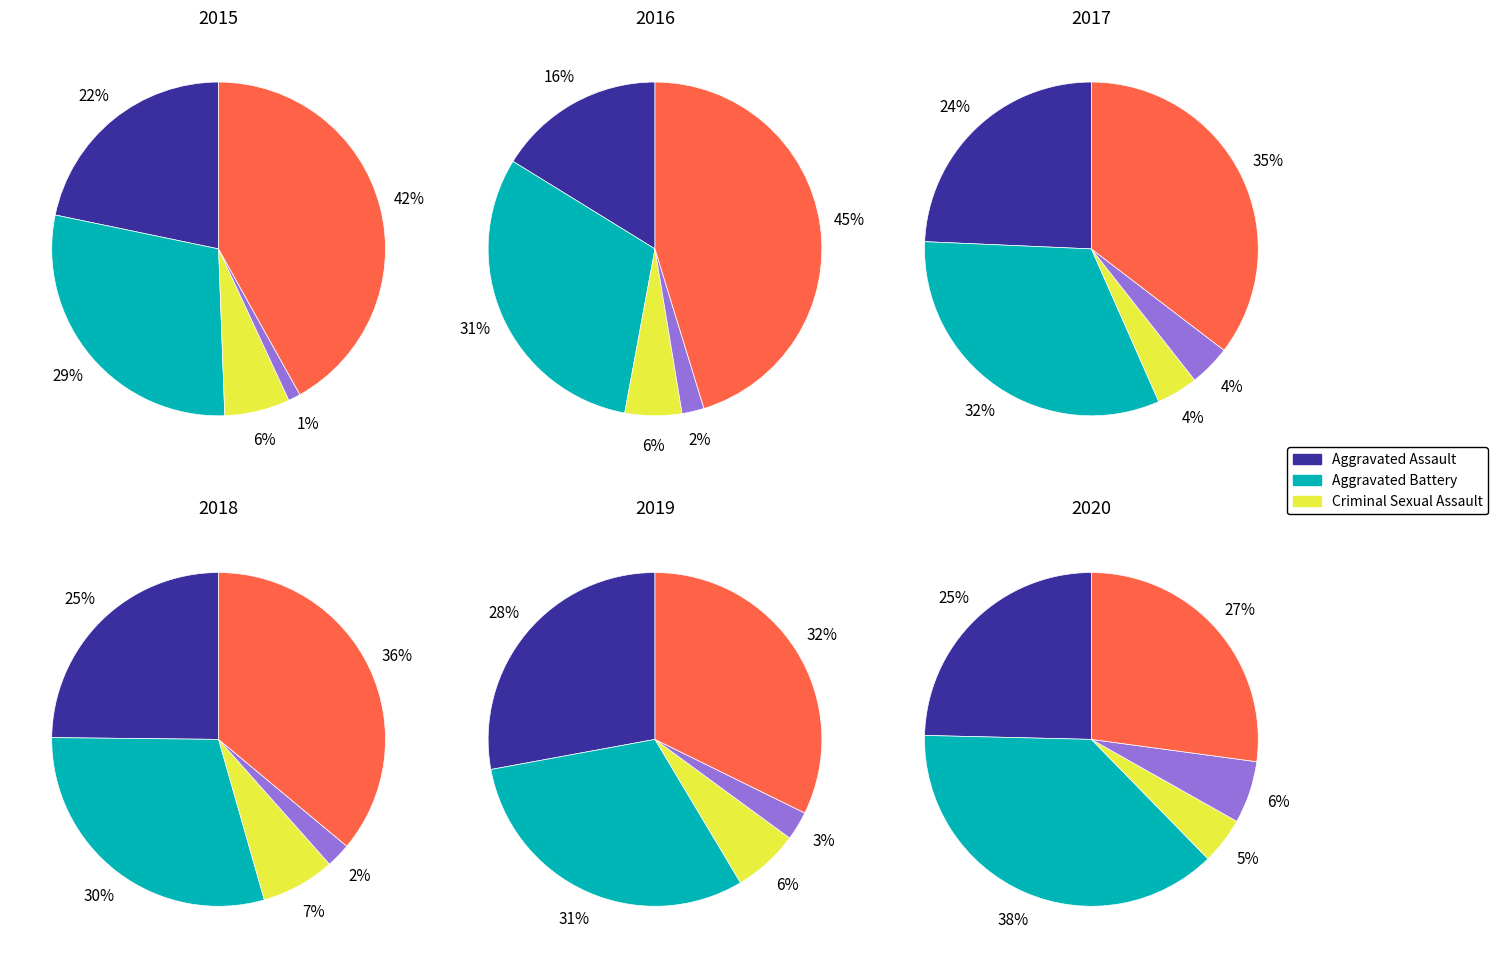

To the nearest percent, what is the combined percentage of Robbery and Homicide?

47%